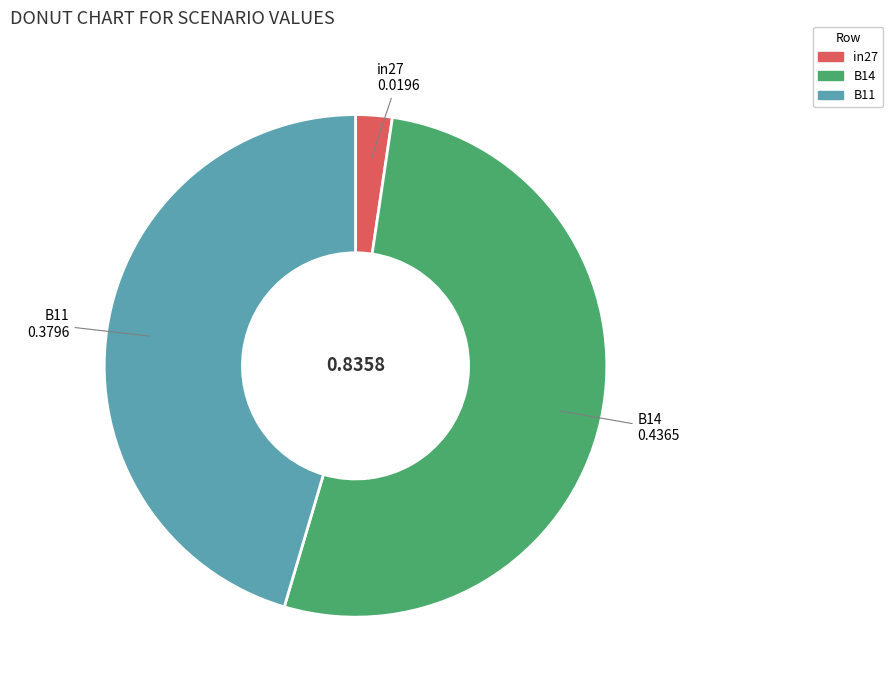

How many slices are in this pie chart?

3